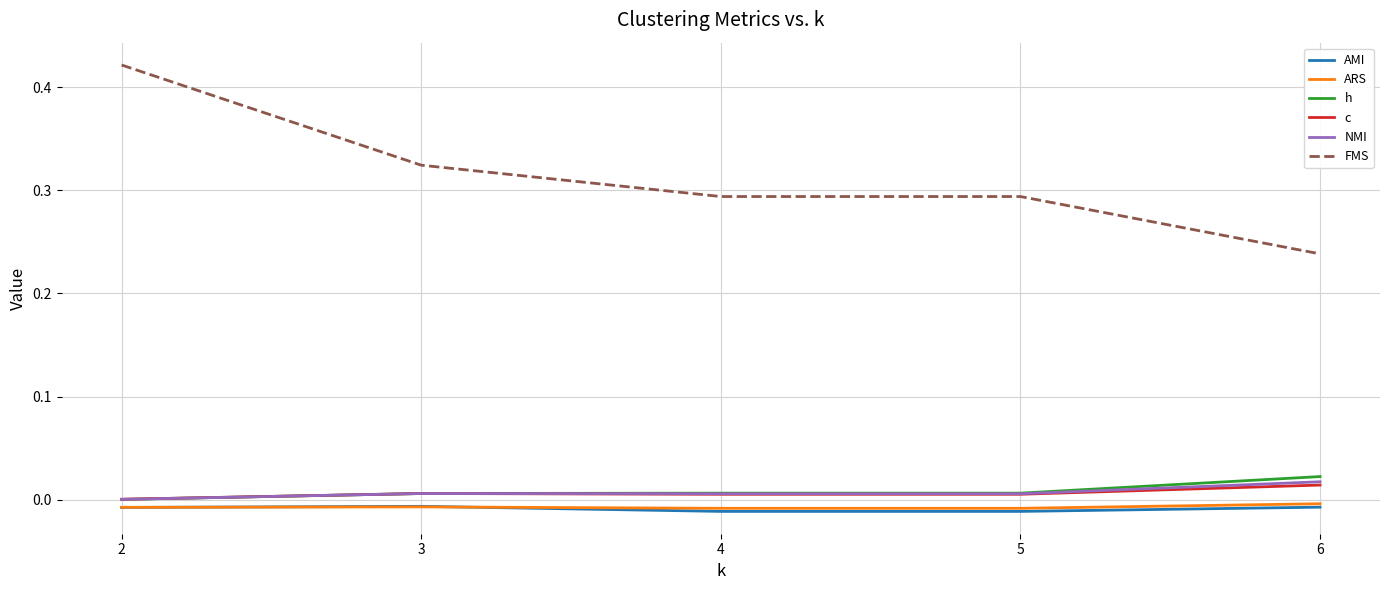

True or false: NMI and ARS intersect in this chart.

False